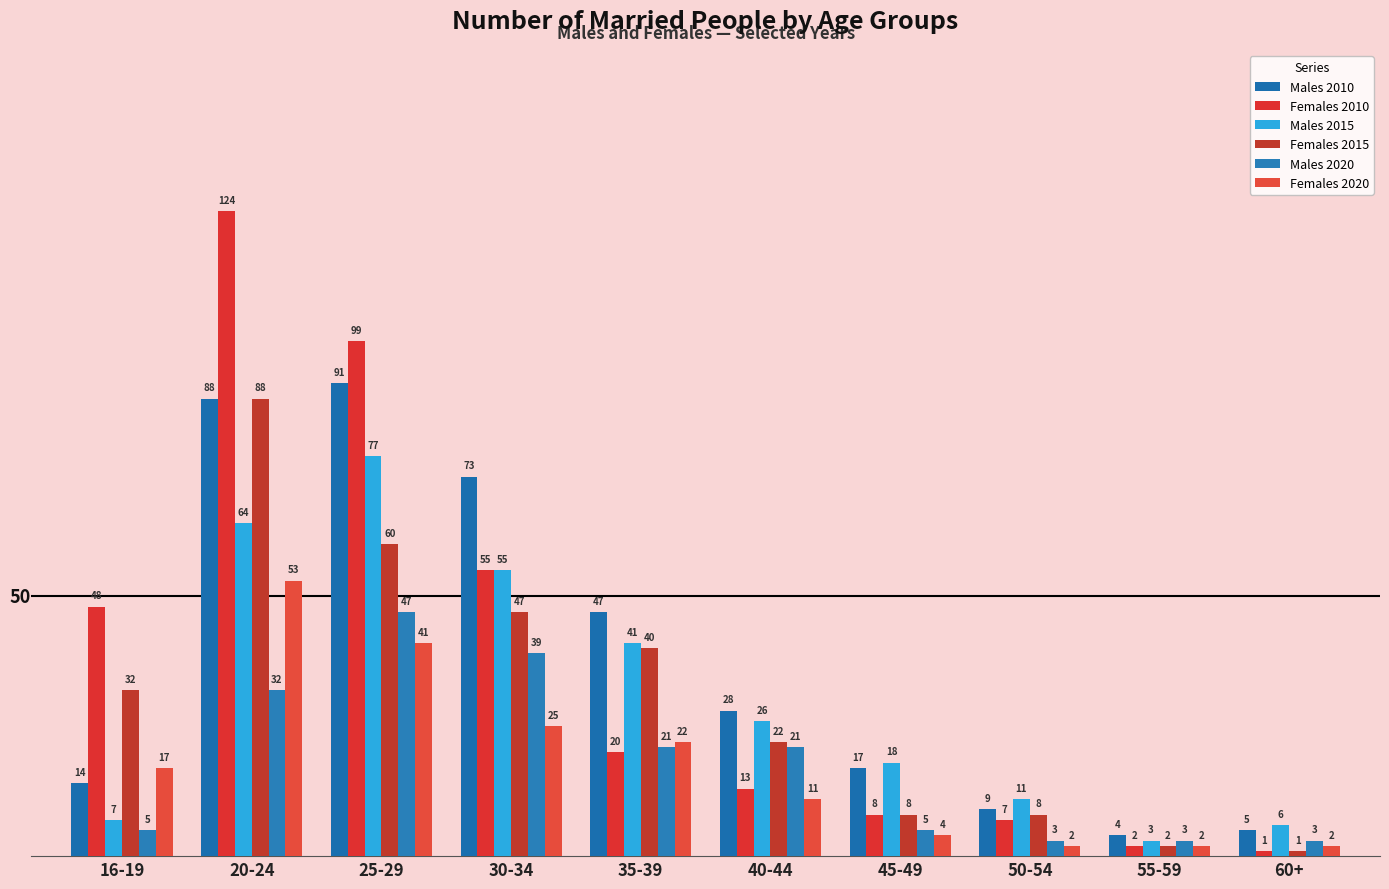

What is the difference between the Females 2010 values at 35-39 and 45-49?

12